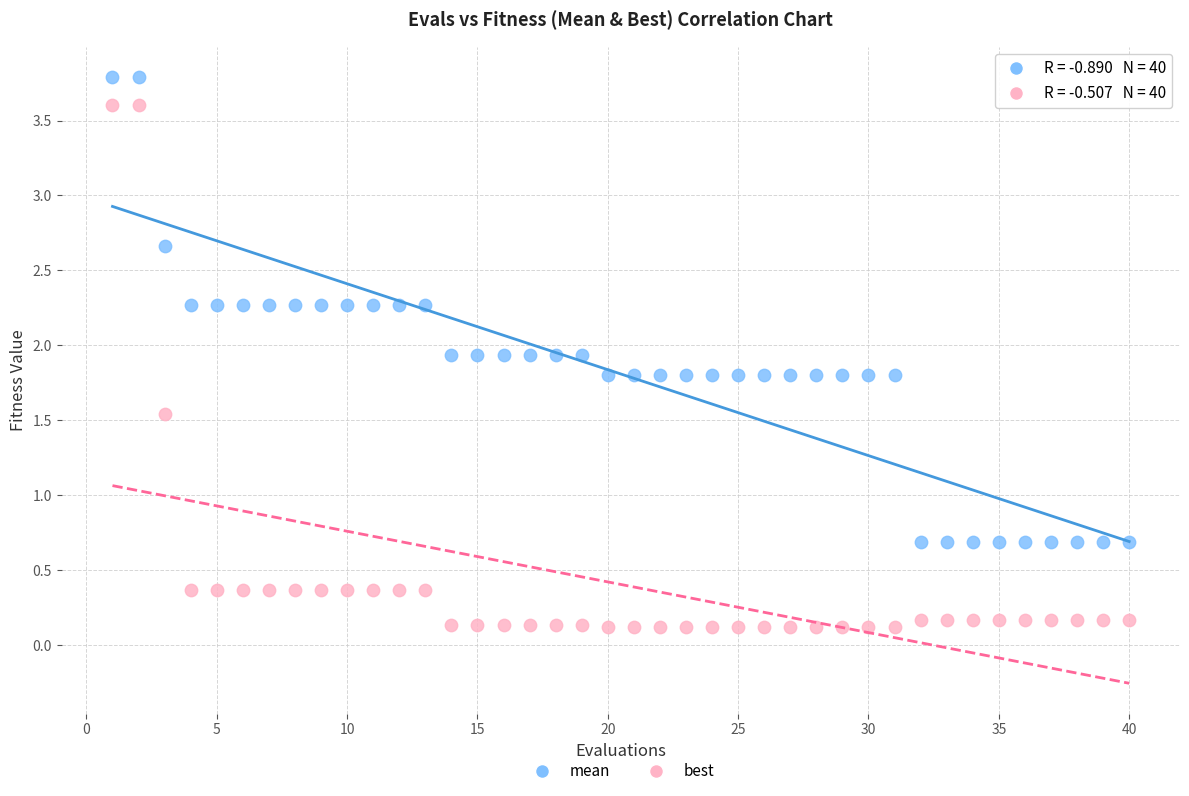

Which series contains the lowest Y value?

best